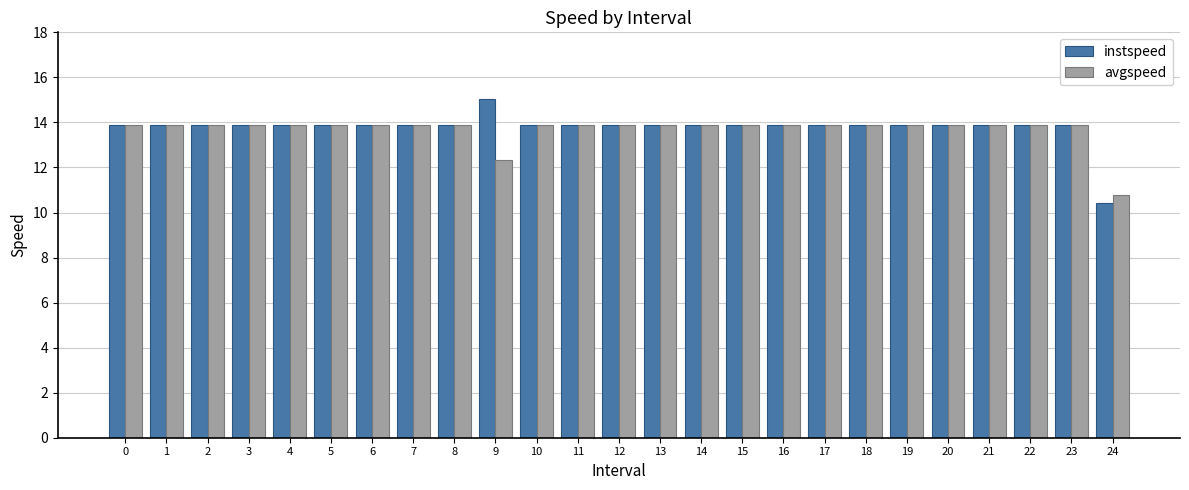

Reading left to right, what are all the values shown in this chart?

instspeed: 0=13.9	1=13.9	2=13.9	3=13.9	4=13.9	5=13.9	6=13.9	7=13.9	8=13.9	9=15.1	10=13.9	11=13.9	12=13.9	13=13.9	14=13.9	15=13.9	16=13.9	17=13.9	18=13.9	19=13.9	20=13.9	21=13.9	22=13.9	23=13.9	24=10.4
avgspeed: 0=13.9	1=13.9	2=13.9	3=13.9	4=13.9	5=13.9	6=13.9	7=13.9	8=13.9	9=12.3	10=13.9	11=13.9	12=13.9	13=13.9	14=13.9	15=13.9	16=13.9	17=13.9	18=13.9	19=13.9	20=13.9	21=13.9	22=13.9	23=13.9	24=10.8